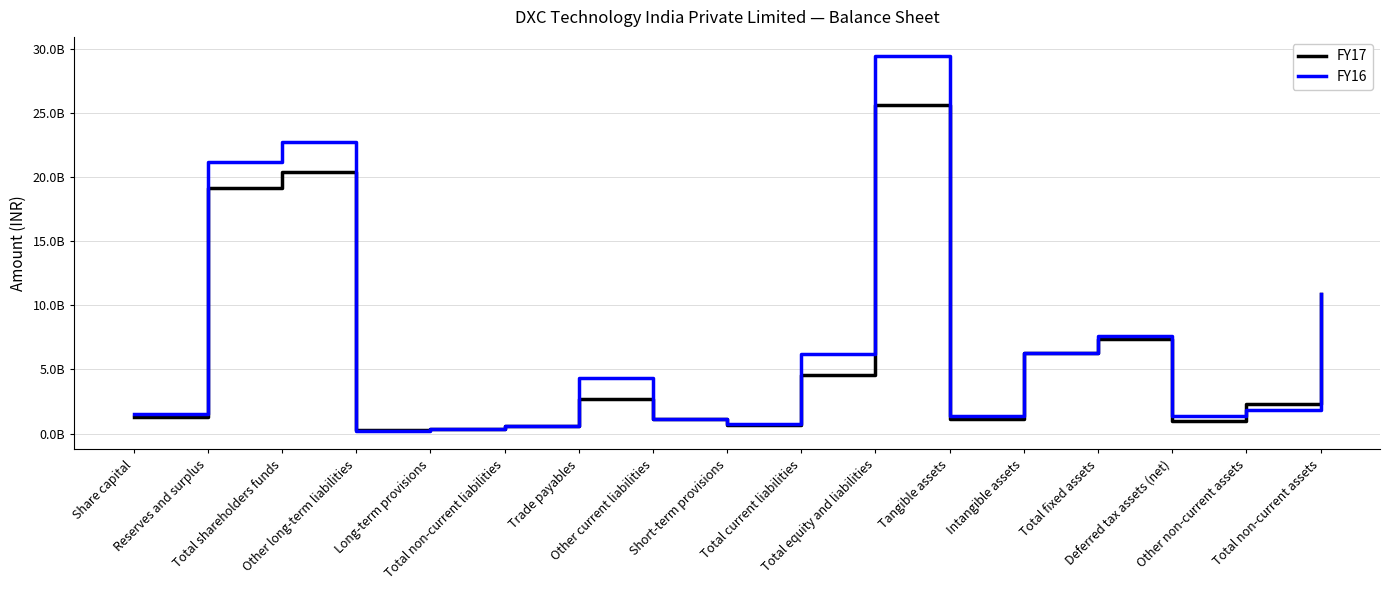

Rank the series at Total non-current assets from lowest to highest value.

FY16, FY17